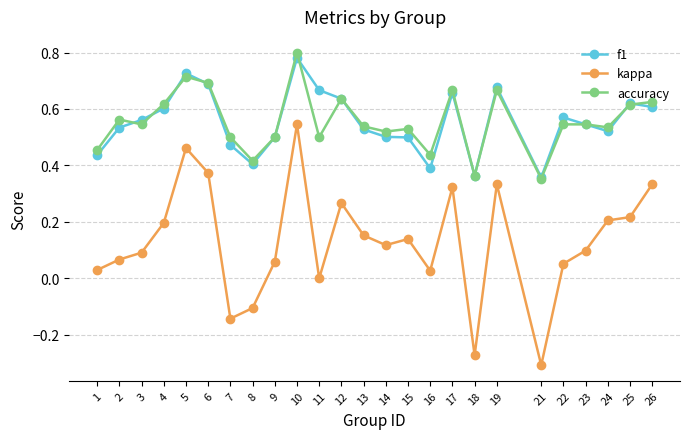

At which category is the sum across all series the highest?

10